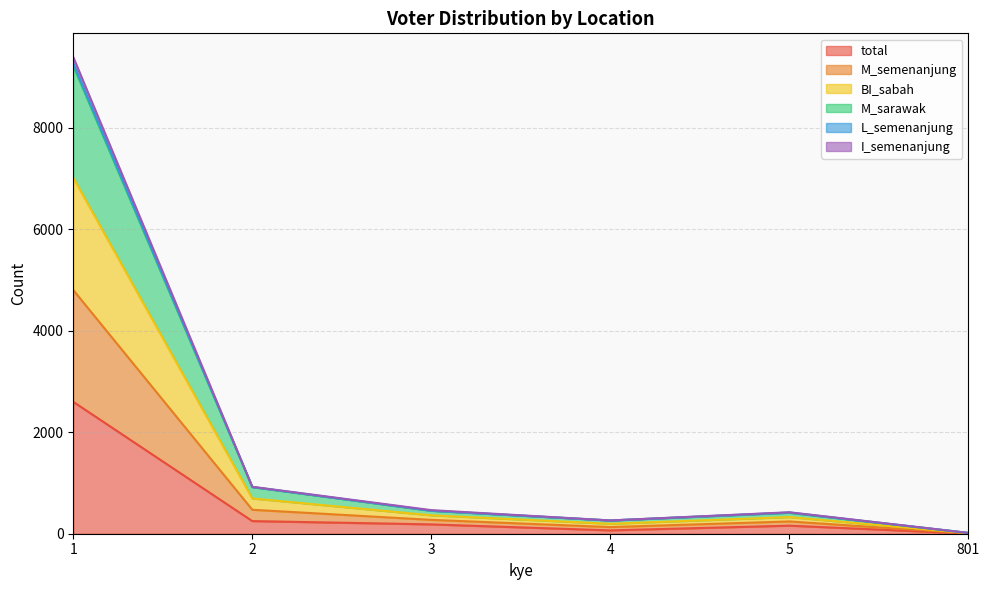

At how many categories does at least one series exceed 5505?

1